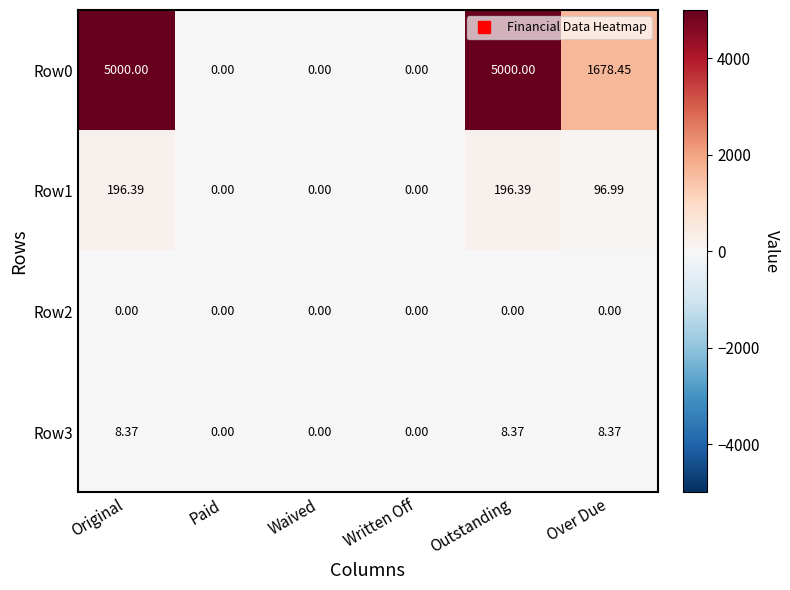

Between Original and Paid, which series saw the biggest shift?

Row0